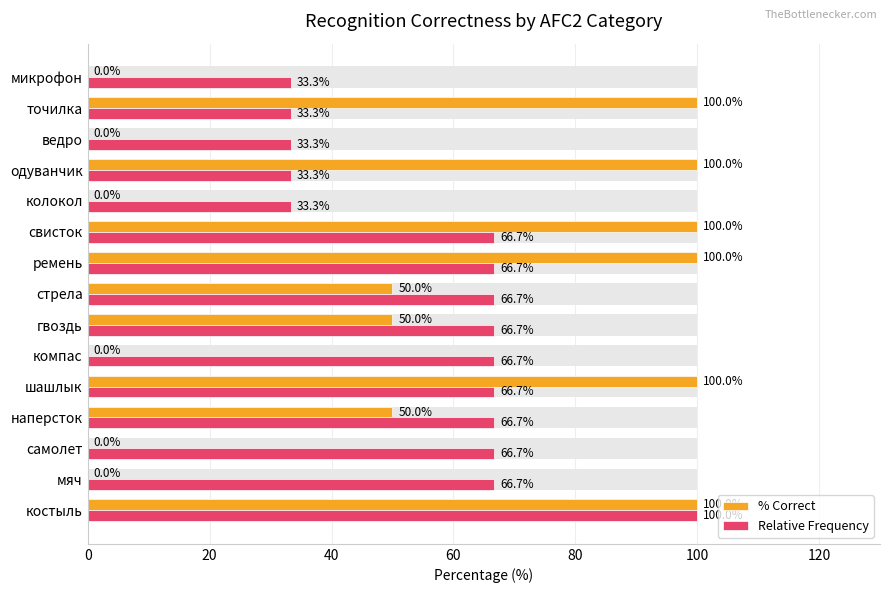

Rank the series at одуванчик from lowest to highest value.

Relative Frequency, % Correct